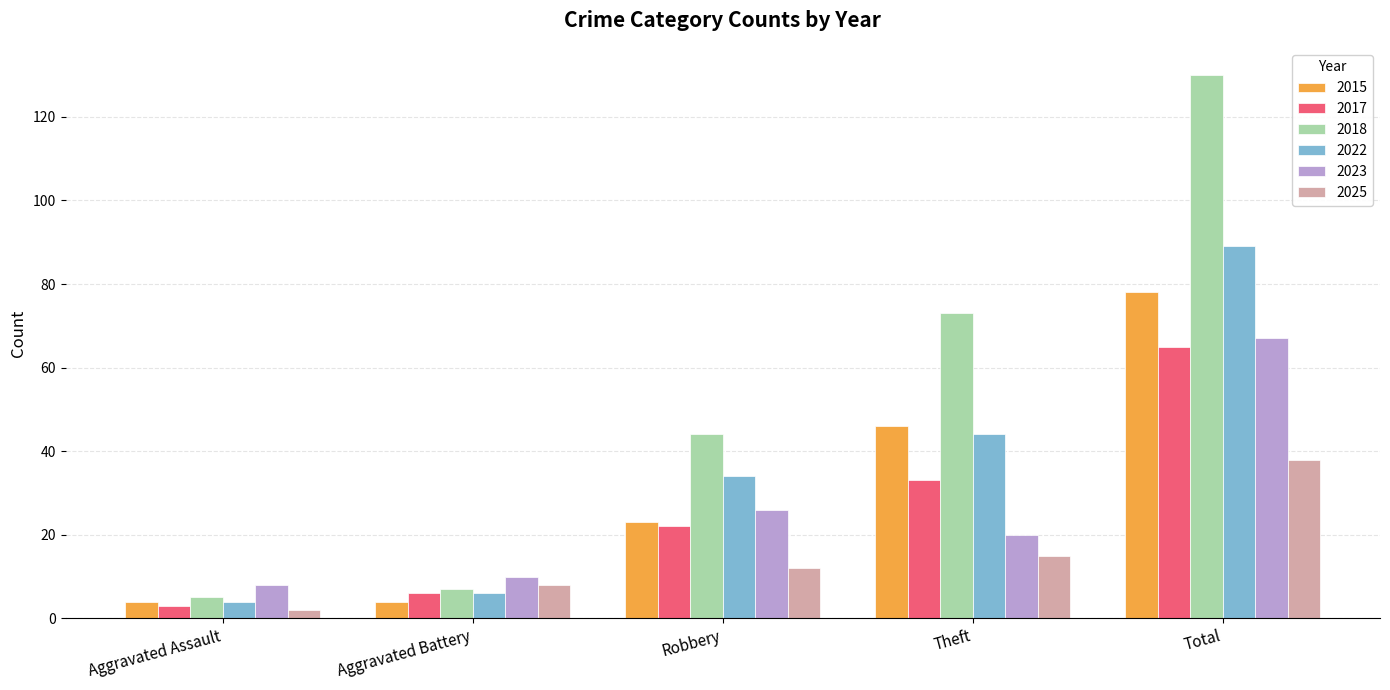

Which series has the largest total across all categories?

2018